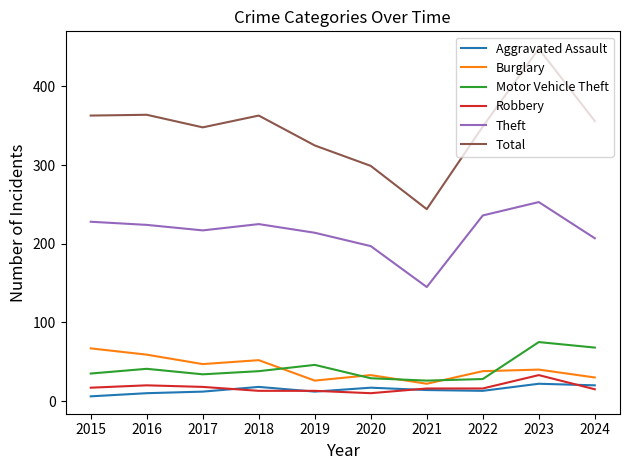

What is the spread (max minus min) of values at 2021?

230